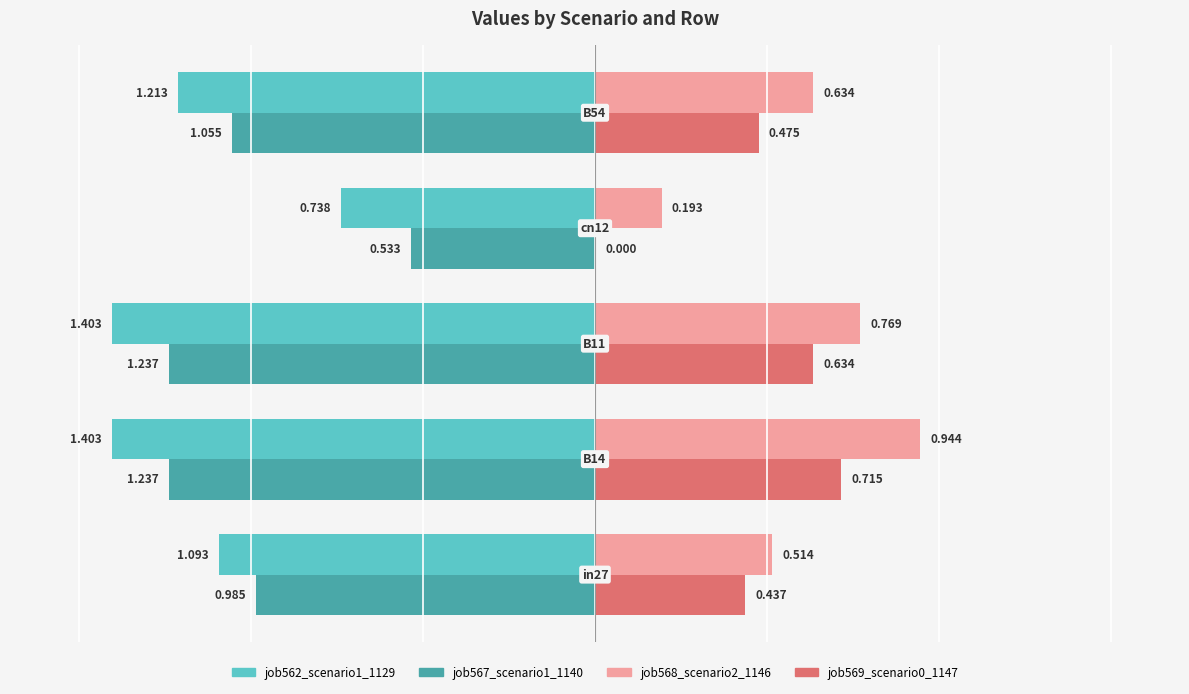

How many categories are shown in the chart?

5